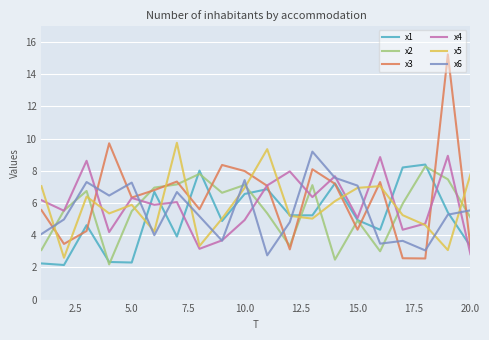

Which series has the widest spread of values?

x3